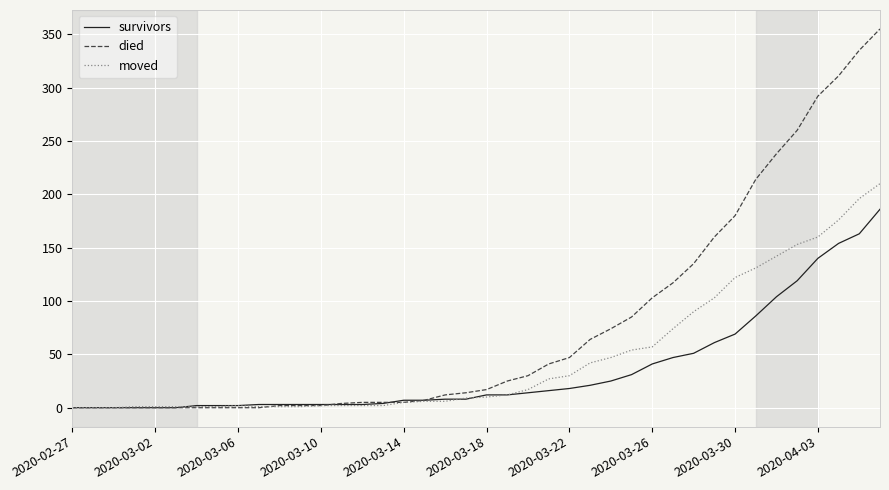

Which series has the largest total across all categories?

died